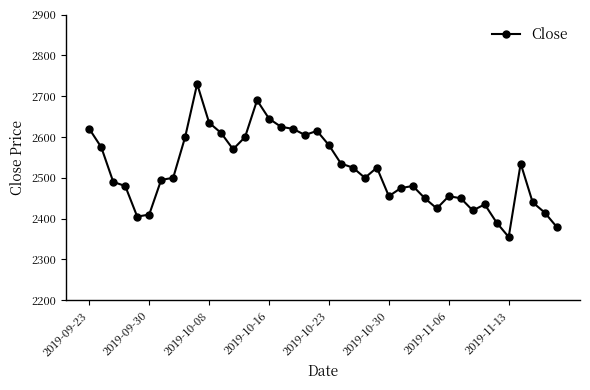

What is the minimum value shown in the chart?

2355